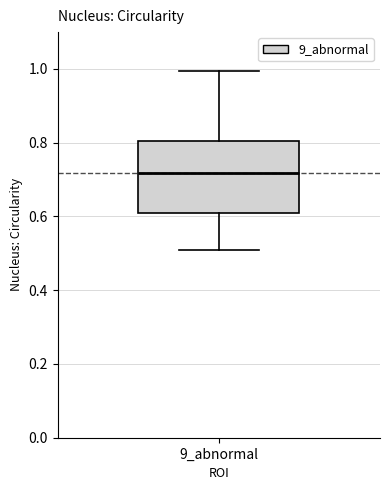

Transcribe this box plot: give where the median line is, the range the box spans, and where the two whiskers end, as read against the y-axis. The values are not printed on the chart, so give them approximately, as read against the axis.

median 0.72, box 0.60 to 0.80, whiskers 0.50 to 1.00